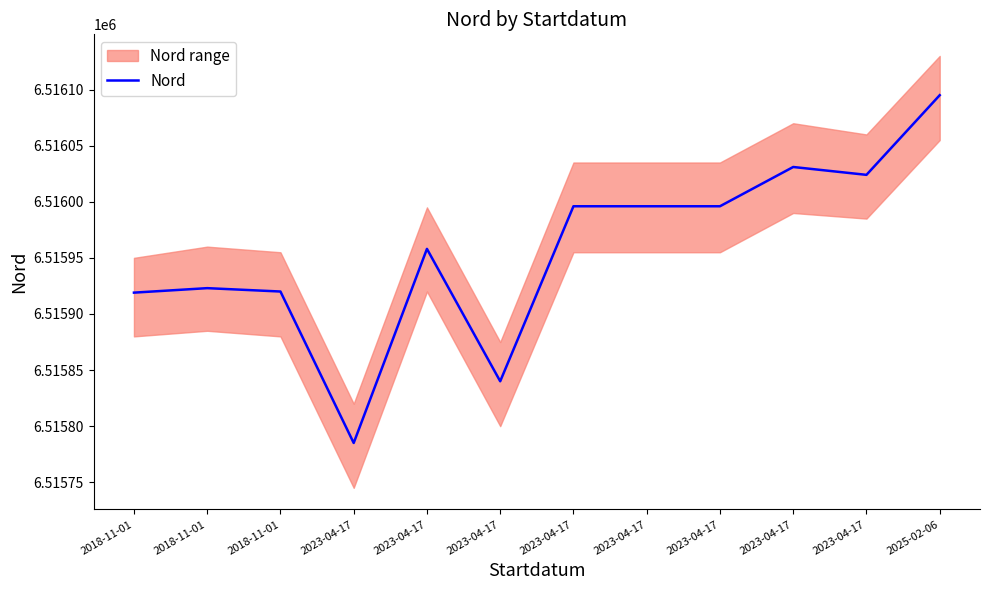

How many lines are shown in the chart?

1